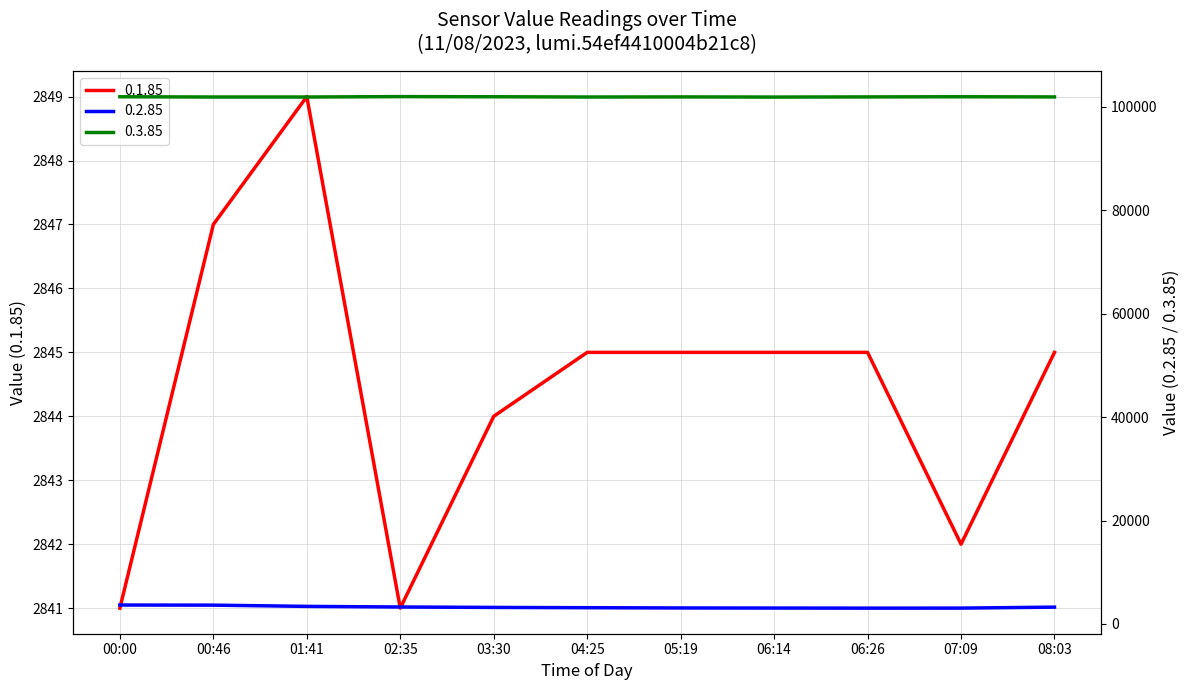

At which category is the sum across all series the highest?

00:00